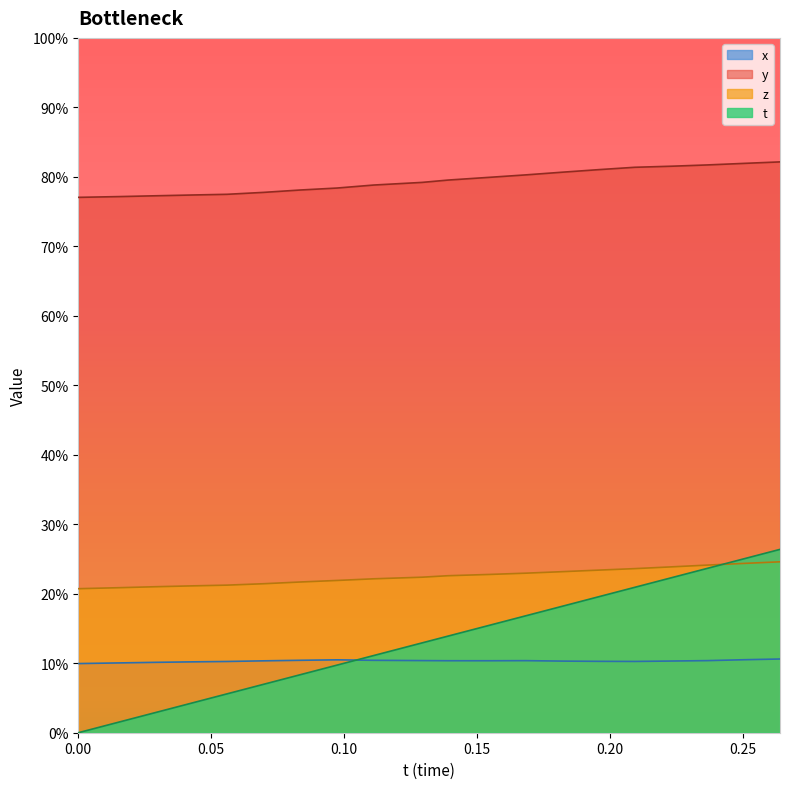

Does the chart display data point markers on the line(s)?

No